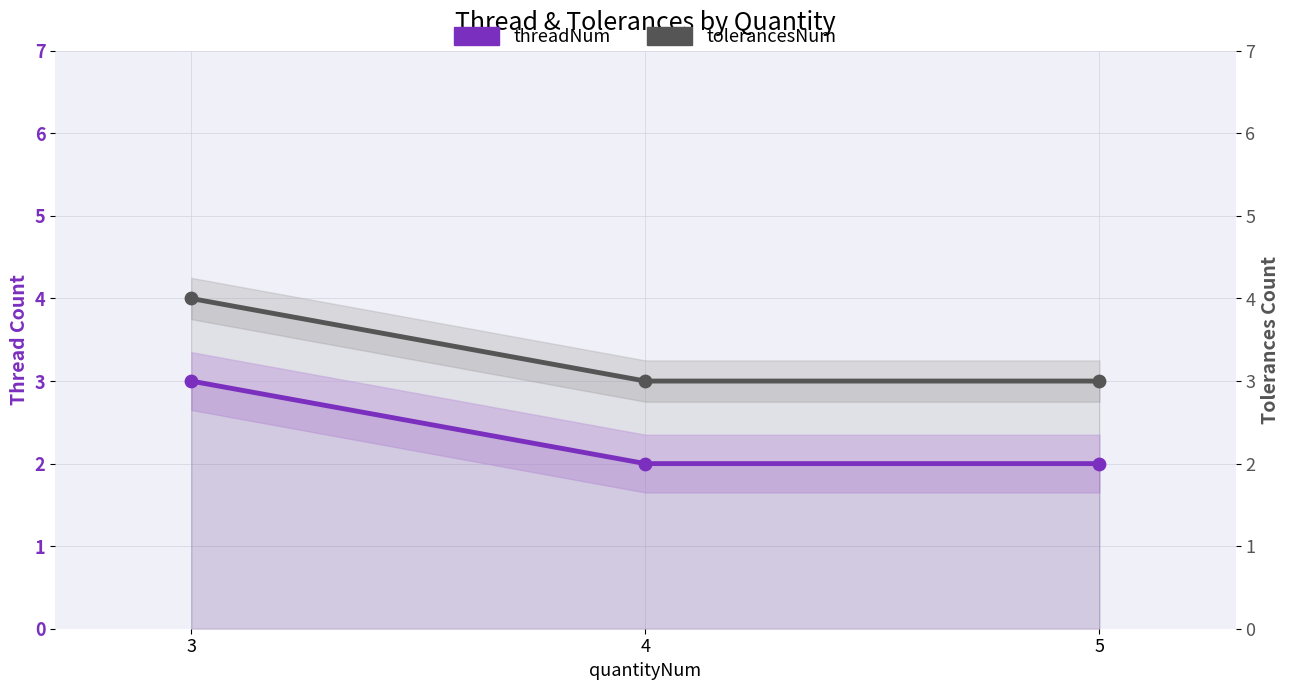

At how many categories does at least one series exceed 3?

1